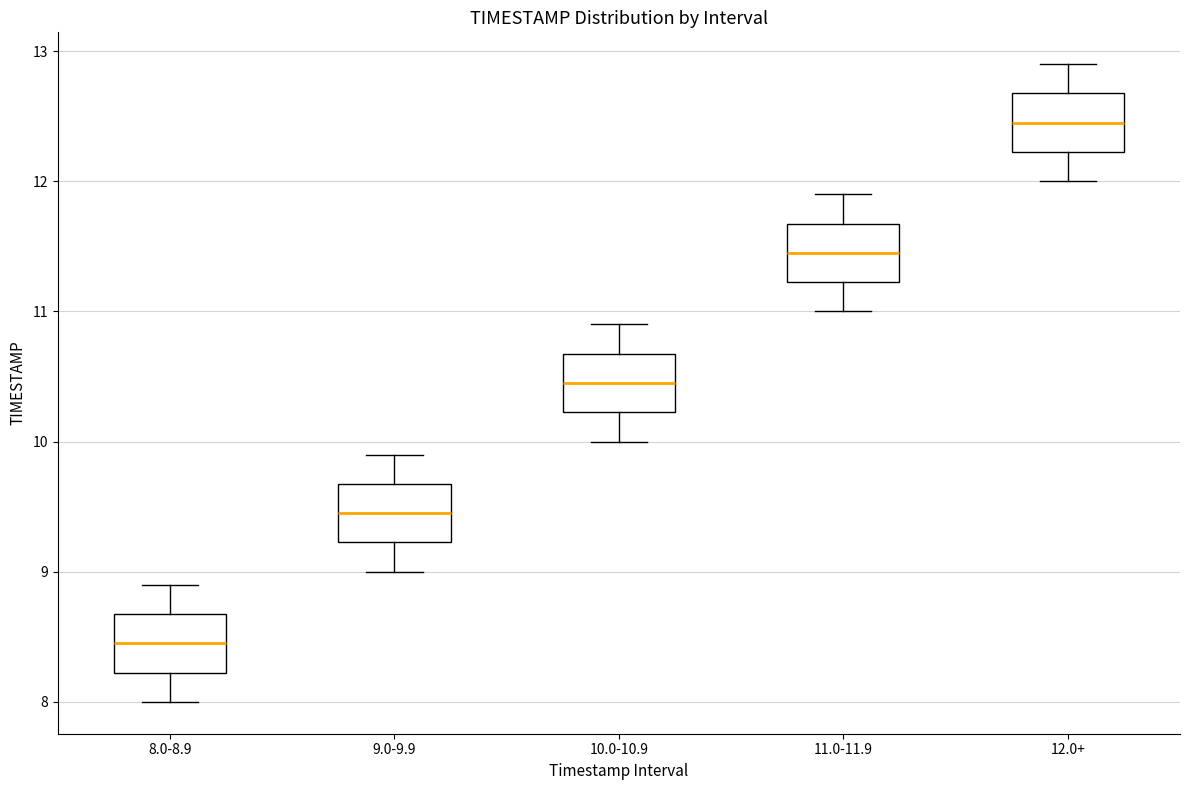

Reading left to right, transcribe this box plot: for each box, give where its median line is, the range the box spans, and where its two whiskers end, as read against the y-axis. The values are not printed on the chart, so give them approximately, as read against the axis.

8.0-8.9: median 8.5, box 8.2 to 8.7, whiskers 8.0 to 8.9
9.0-9.9: median 9.5, box 9.2 to 9.7, whiskers 9.0 to 9.9
10.0-10.9: median 10.5, box 10.2 to 10.7, whiskers 10.0 to 10.9
11.0-11.9: median 11.5, box 11.2 to 11.7, whiskers 11.0 to 11.9
12.0+: median 12.5, box 12.2 to 12.7, whiskers 12.0 to 12.9